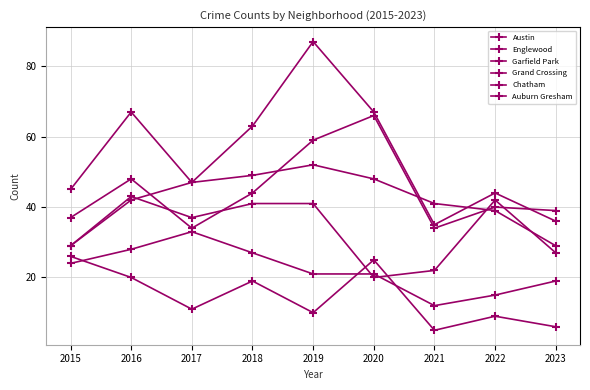

Reading left to right, extract all data points from this chart.

Austin: 37	48	34	44	59	66	34	40	39
Englewood: 45	67	47	49	52	48	41	39	29
Garfield Park: 29	42	47	63	87	67	35	44	36
Grand Crossing: 29	43	37	41	41	20	22	42	27
Chatham: 24	28	33	27	21	21	12	15	19
Auburn Gresham: 26	20	11	19	10	25	5	9	6